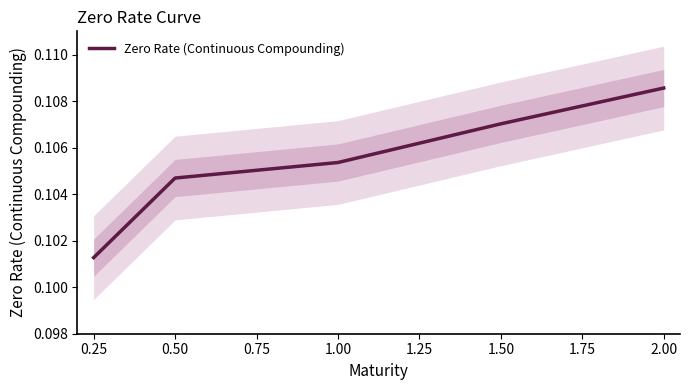

Is it true that Zero Rate (Continuous Compounding) equals 0.2 at 0.50?

False